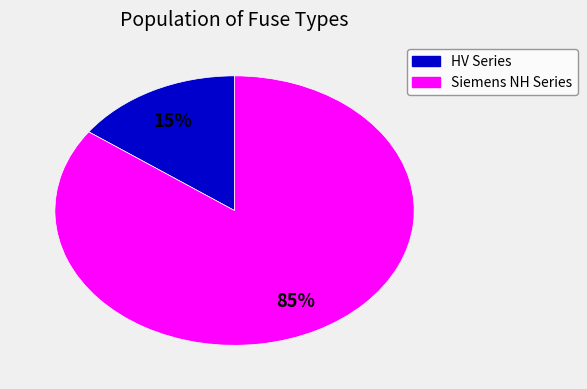

Which has a higher value, Siemens NH Series or HV Series?

Siemens NH Series